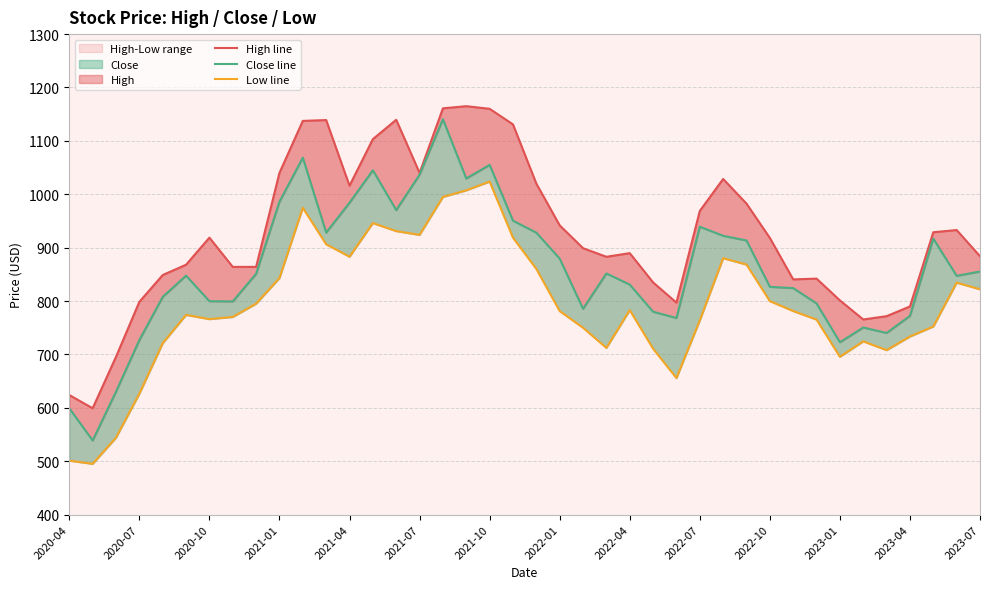

In High line, how many points are higher than both neighbors (excluding endpoints)?

8